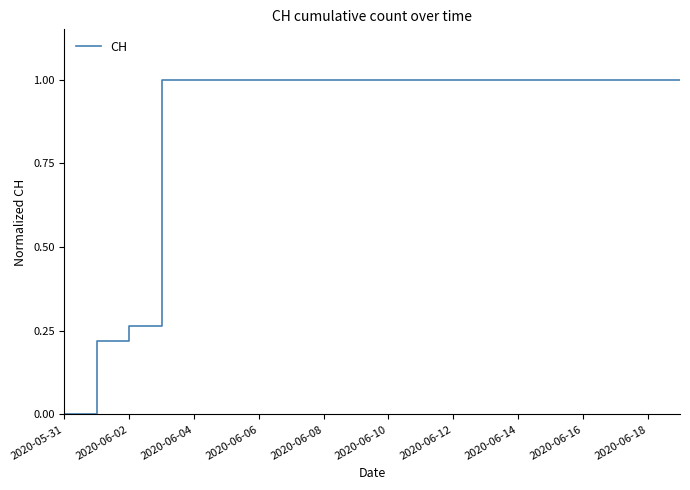

What is the difference between the maximum and minimum values?

1.0